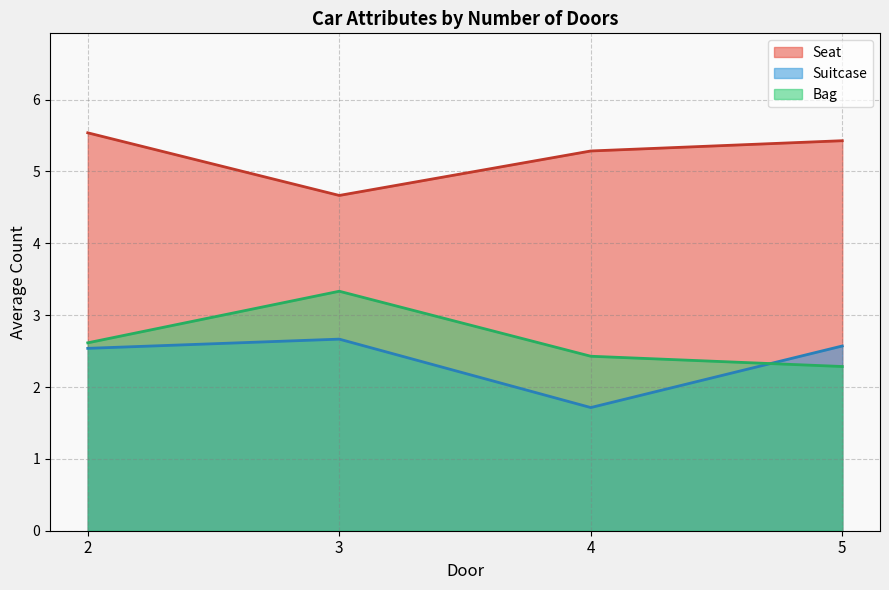

What is the total value across all series at 2?

10.7